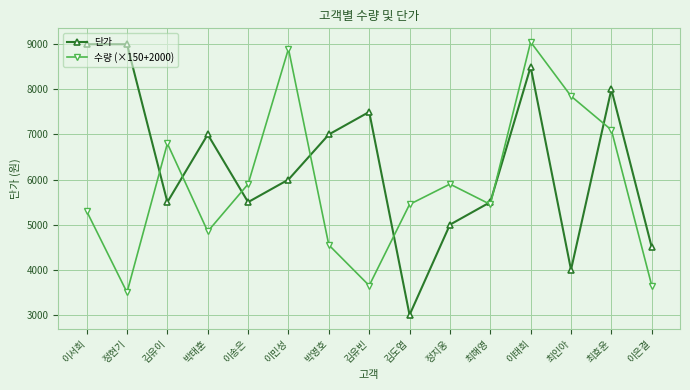

How many lines are shown in the chart?

2